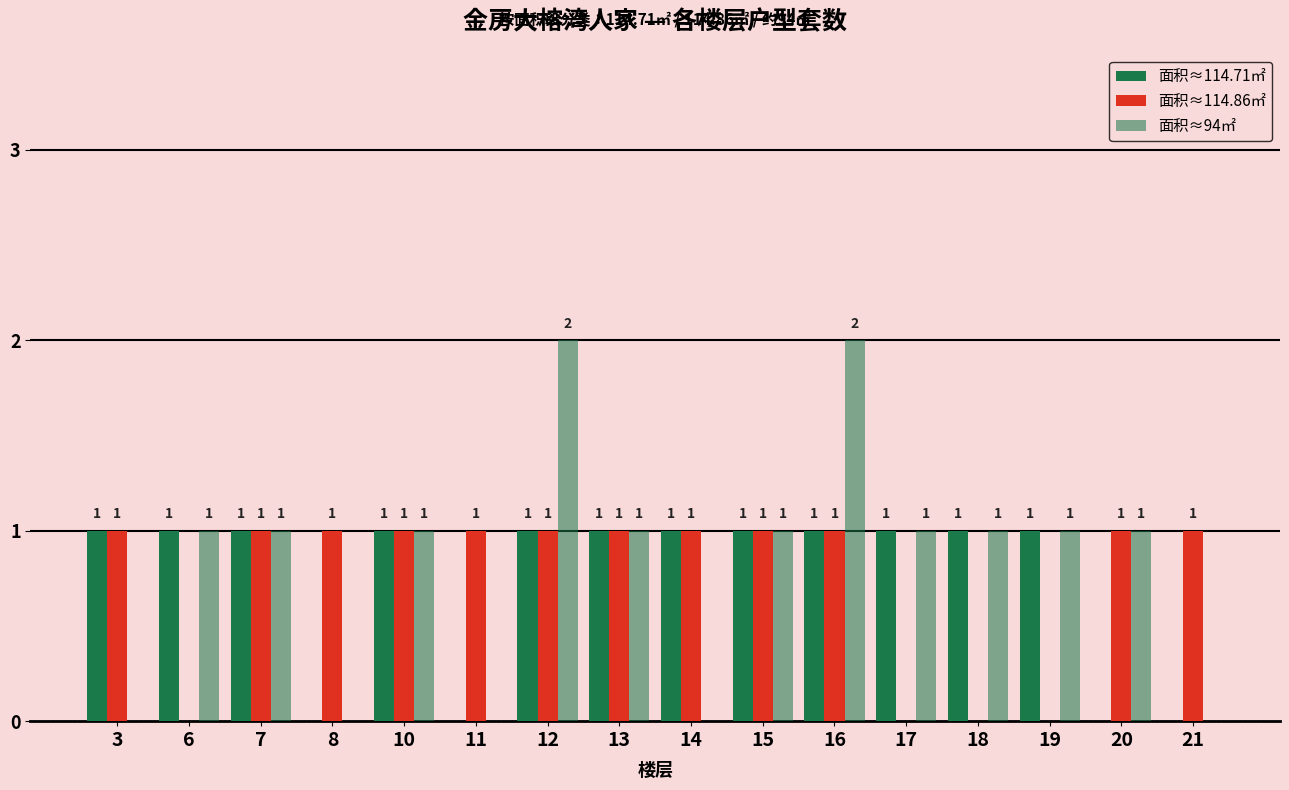

Reading left to right, transcribe all the data shown in this chart.

面积≈114.71㎡: 3=1	6=1	7=1	8=0	10=1	11=0	12=1	13=1	14=1	15=1	16=1	17=1	18=1	19=1	20=0	21=0
面积≈114.86㎡: 3=1	6=0	7=1	8=1	10=1	11=1	12=1	13=1	14=1	15=1	16=1	17=0	18=0	19=0	20=1	21=1
面积≈94㎡: 3=0	6=1	7=1	8=0	10=1	11=0	12=2	13=1	14=0	15=1	16=2	17=1	18=1	19=1	20=1	21=0